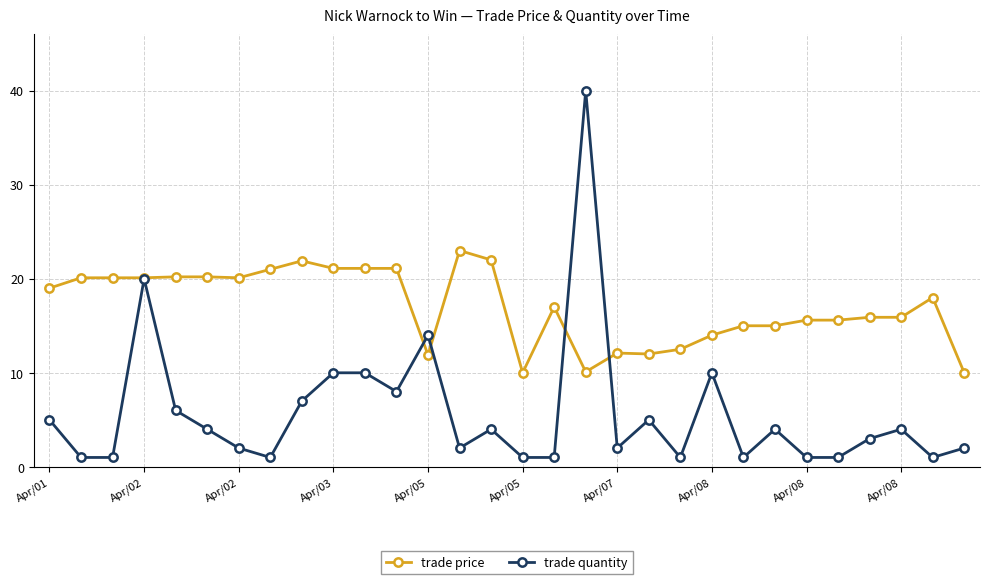

What is the minimum value for trade price?

10.0